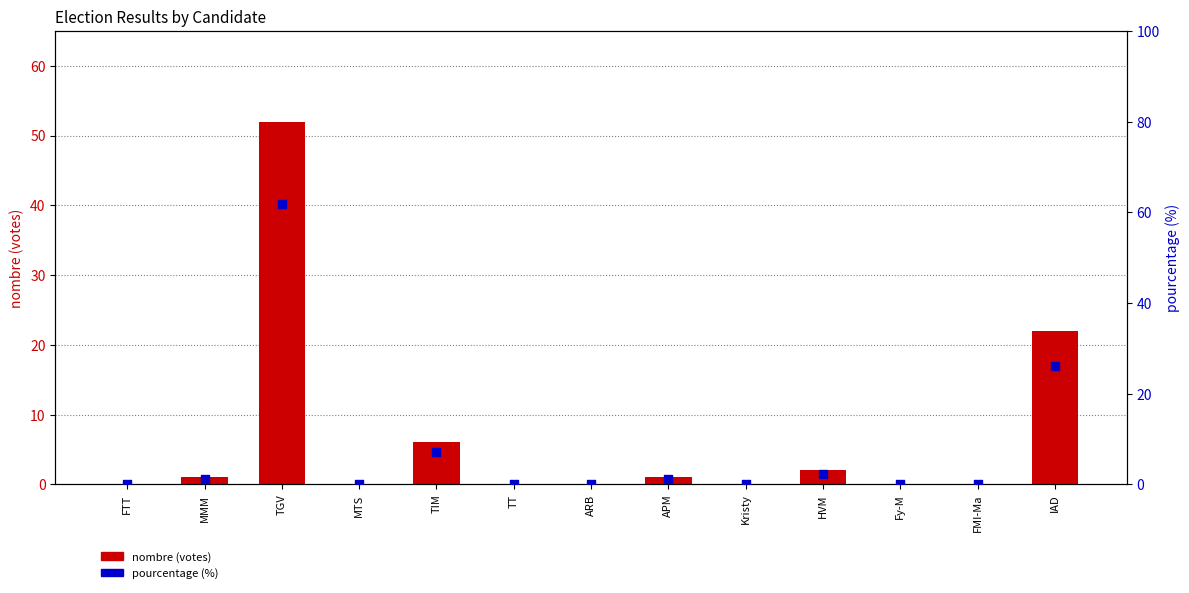

Which series has the largest total across all categories?

pourcentage (%)